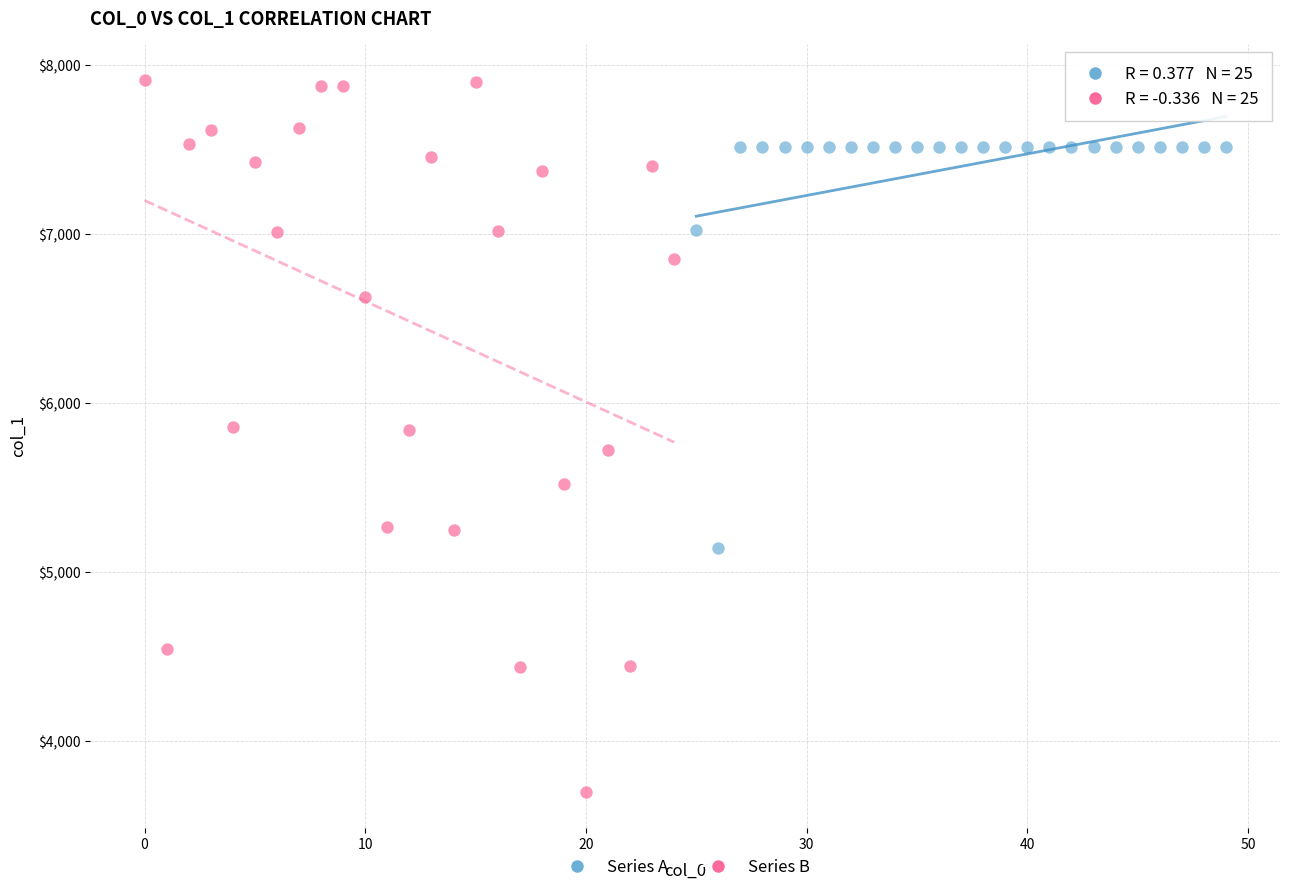

Which series has the widest spread of Y values?

Series B